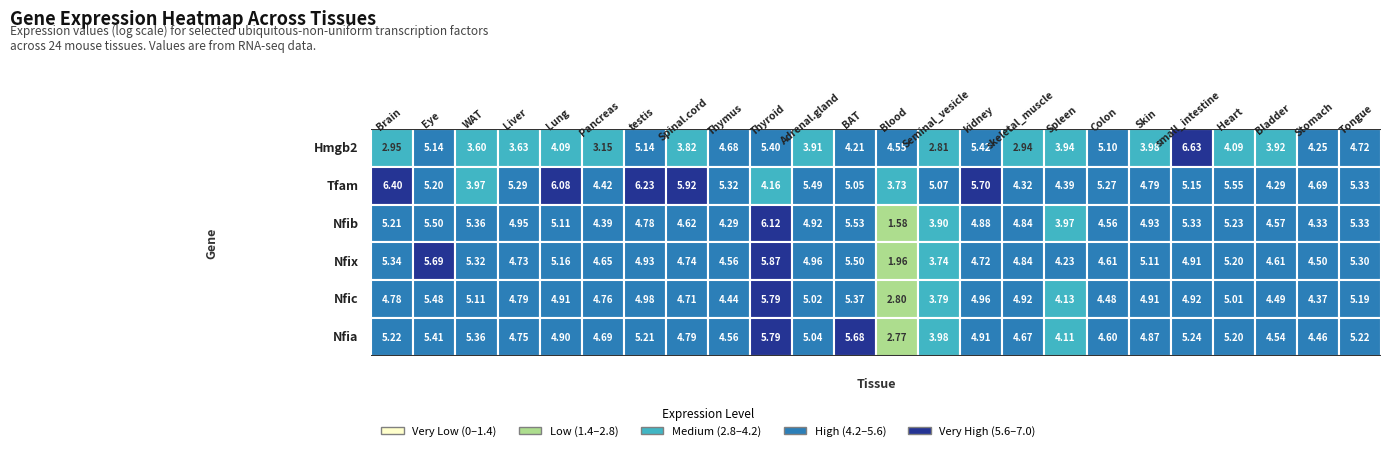

Is the value of Tfam at skeletal_muscle greater than the value of Nfib at Tongue?

No